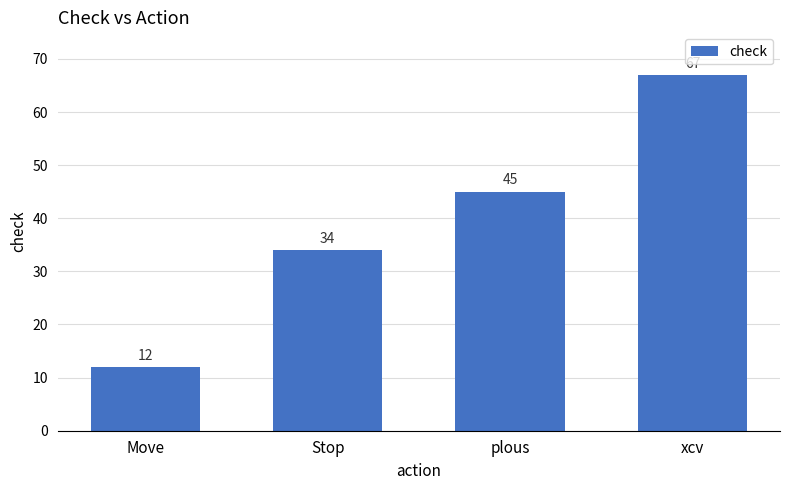

Rank the categories by value from lowest to highest.

Move, Stop, plous, xcv